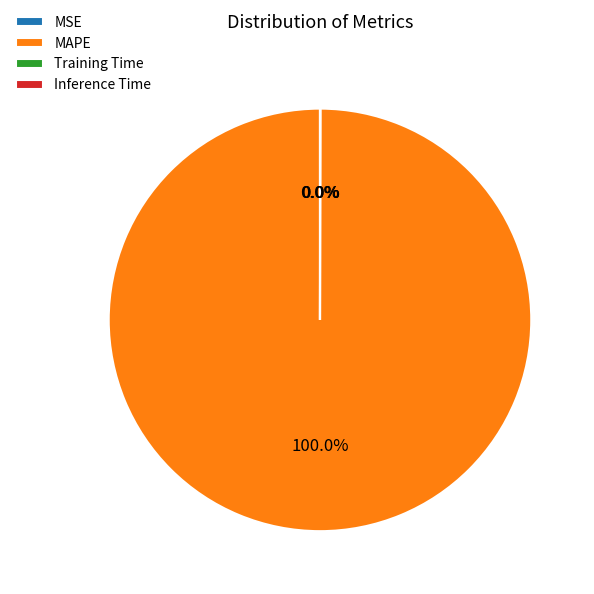

Which slice is the largest?

MAPE